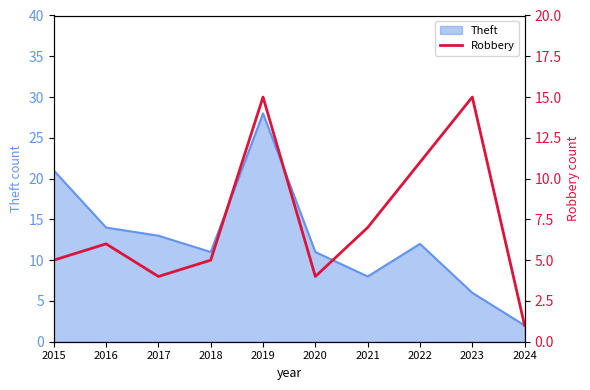

The chart shows a value of 15 at 2023. True or false?

True